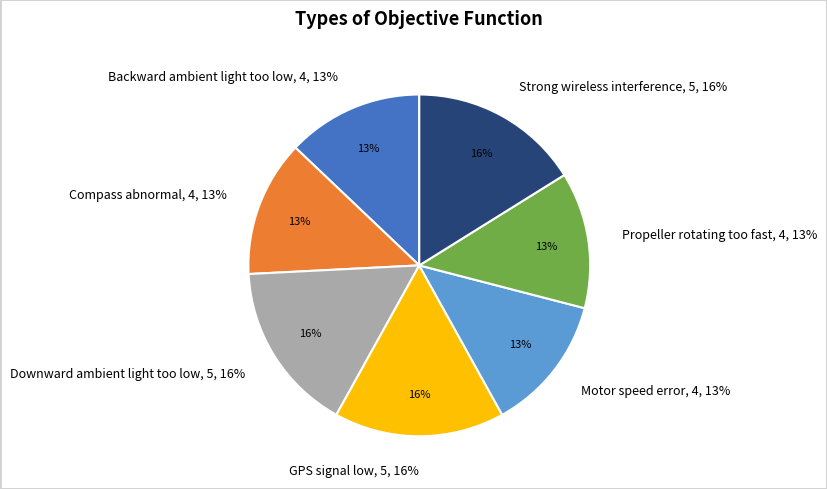

Which has a higher value, Compass abnormal or Downward ambient light too low?

Downward ambient light too low